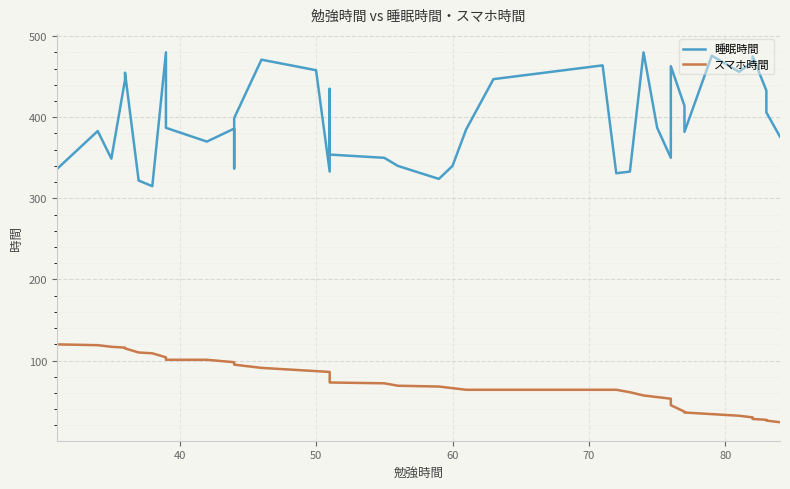

How many lines are shown in the chart?

2